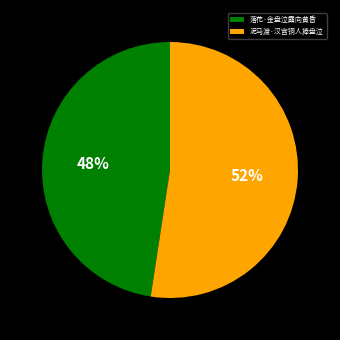

What is the smallest slice in the pie chart?

落花·金盘泣露向黄昏